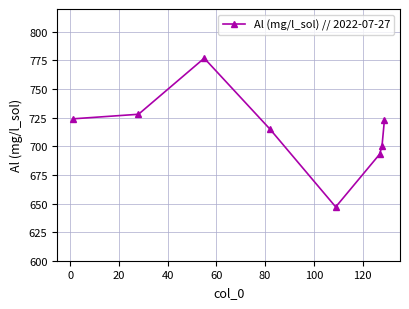

What is the minimum value shown in the chart?

647